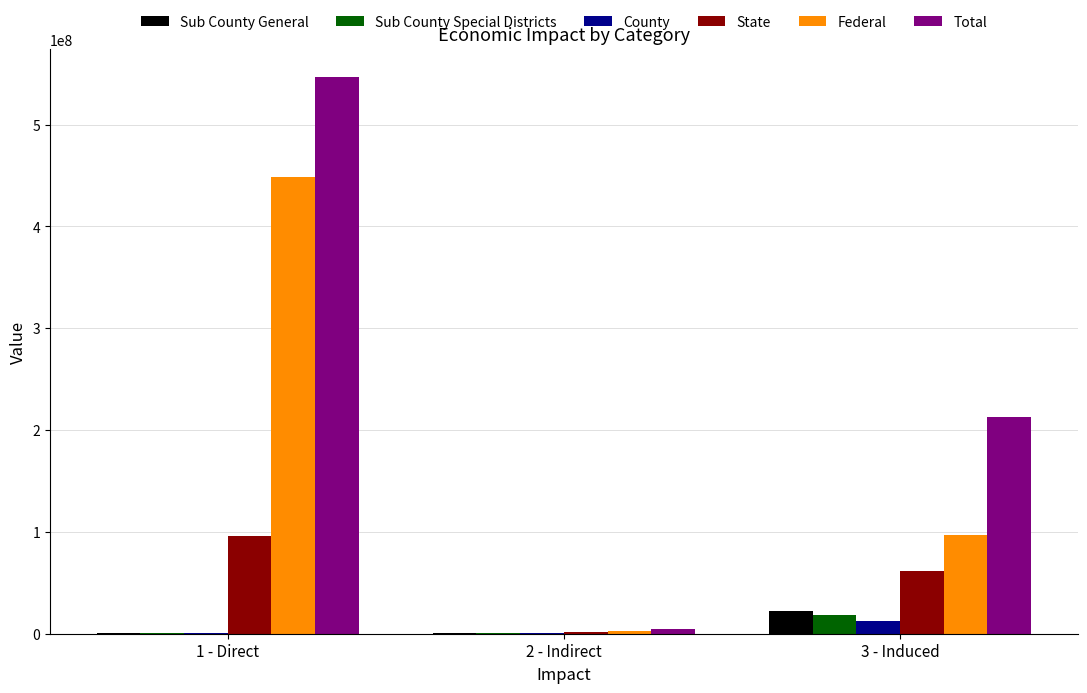

Read the Total value at 3 - Induced.

212537393.0